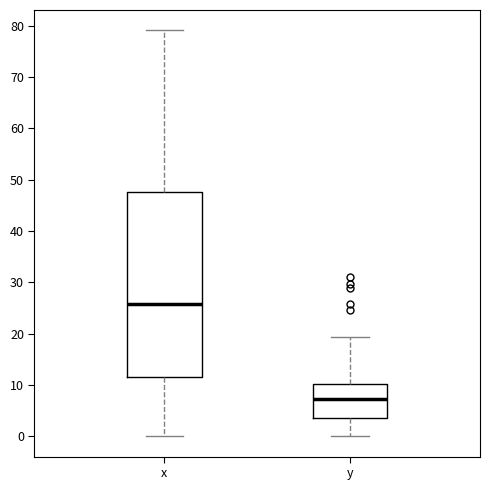

Reading left to right, read every box against the y-axis: the position of its median line, the range the box covers, and the ends of its whiskers. The values are not printed on the chart, so give them approximately, as read against the axis.

x: median 26, box 12 to 48, whiskers 0 to 79
y: median 7, box 4 to 10, whiskers 0 to 19